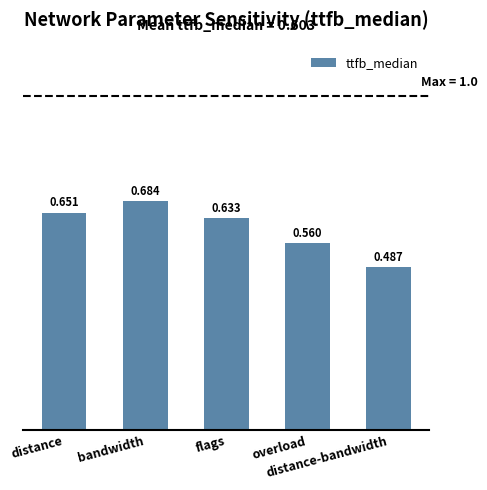

What is the maximum value shown in the chart?

0.7